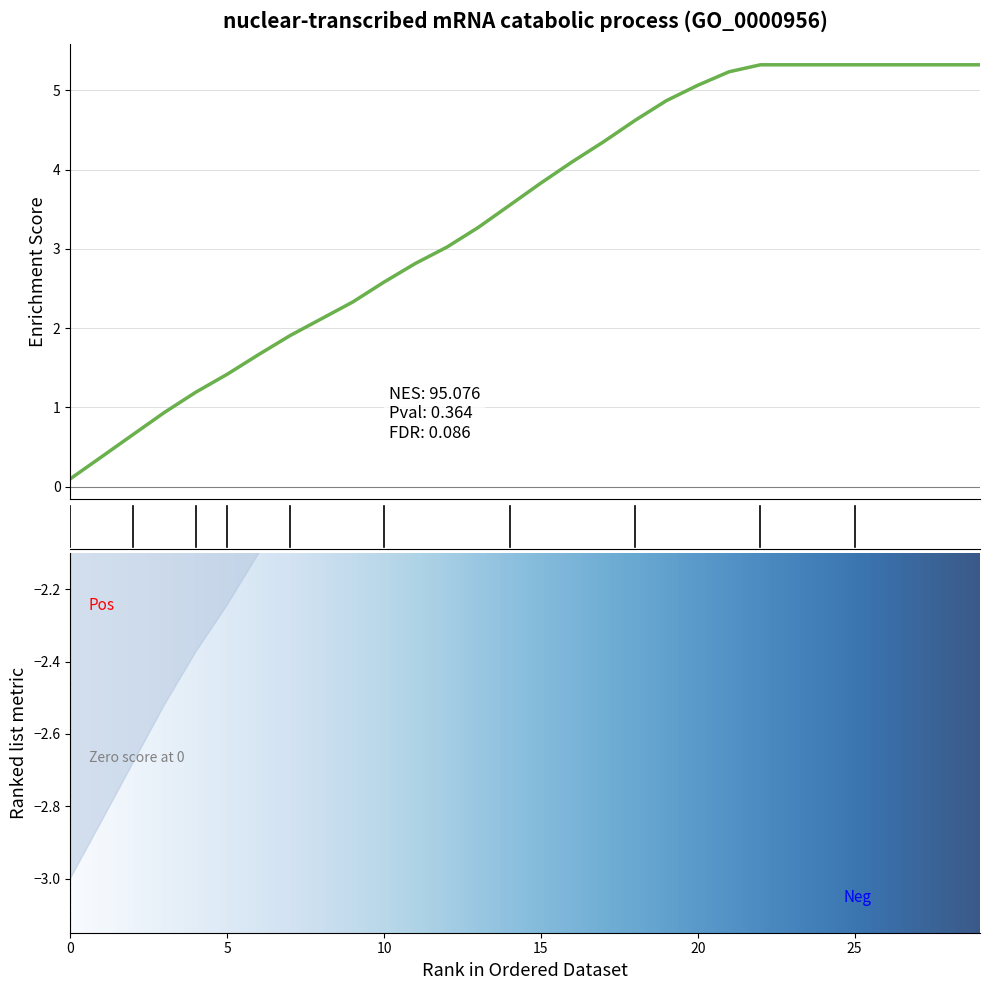

The value at 15 is 1.1. True or false?

False